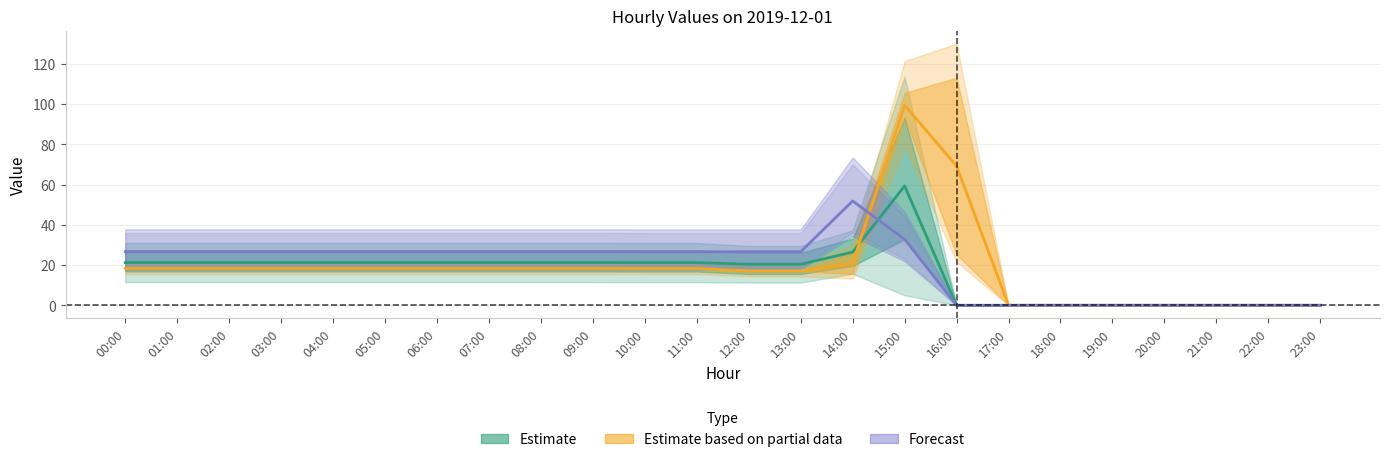

What is the sum of all Estimate values?

381.6